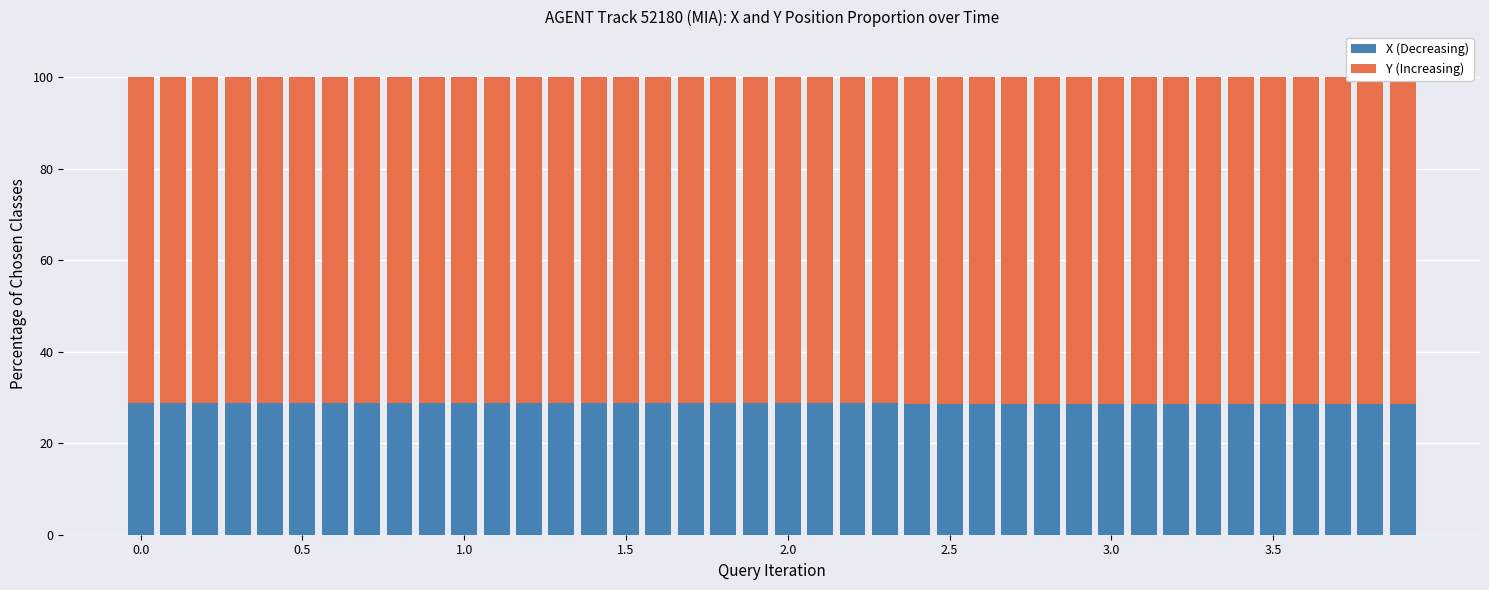

True or false: Y (Increasing) has a value of 71.4 at 28.

True